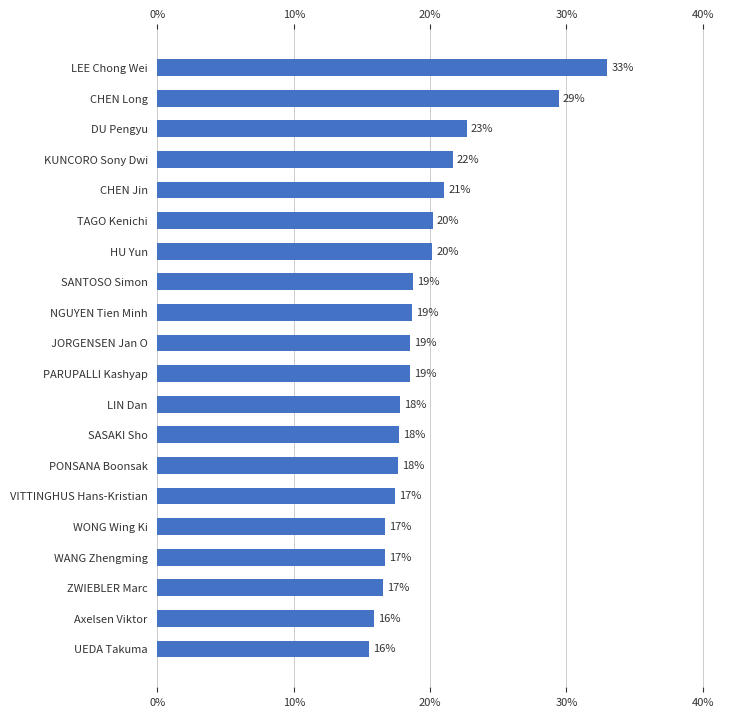

Are the bars horizontal?

Yes